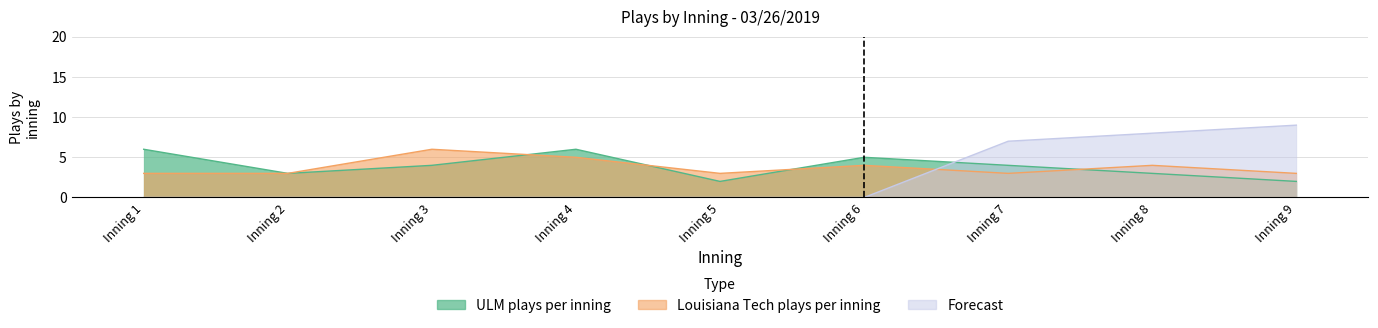

In Louisiana Tech plays per inning, how many points are higher than both neighbors (excluding endpoints)?

3